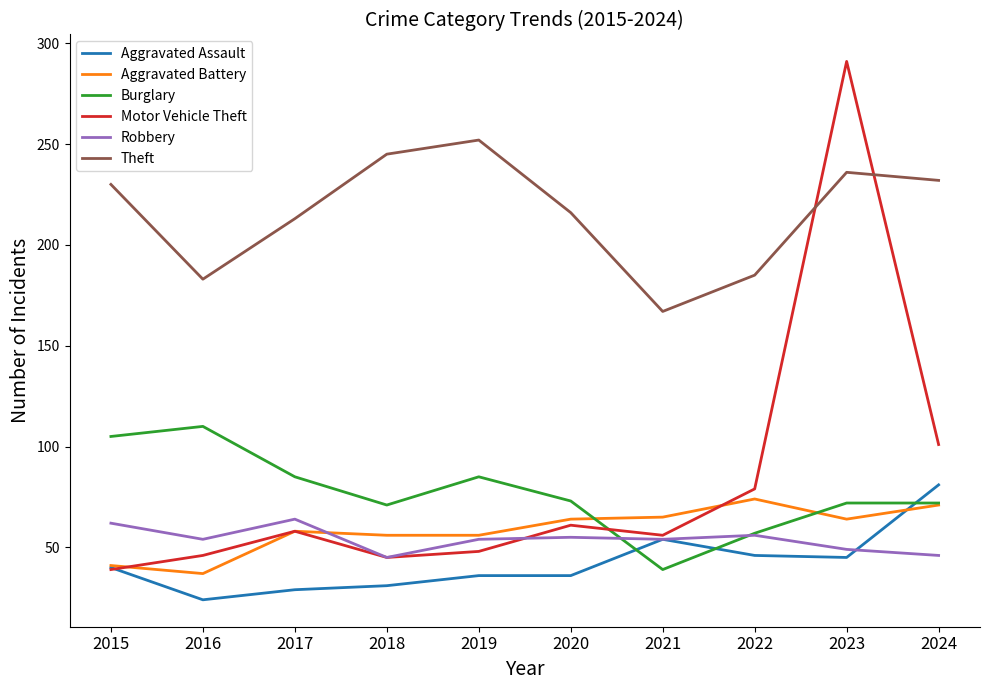

At which category does Theft reach its first local valley?

2016